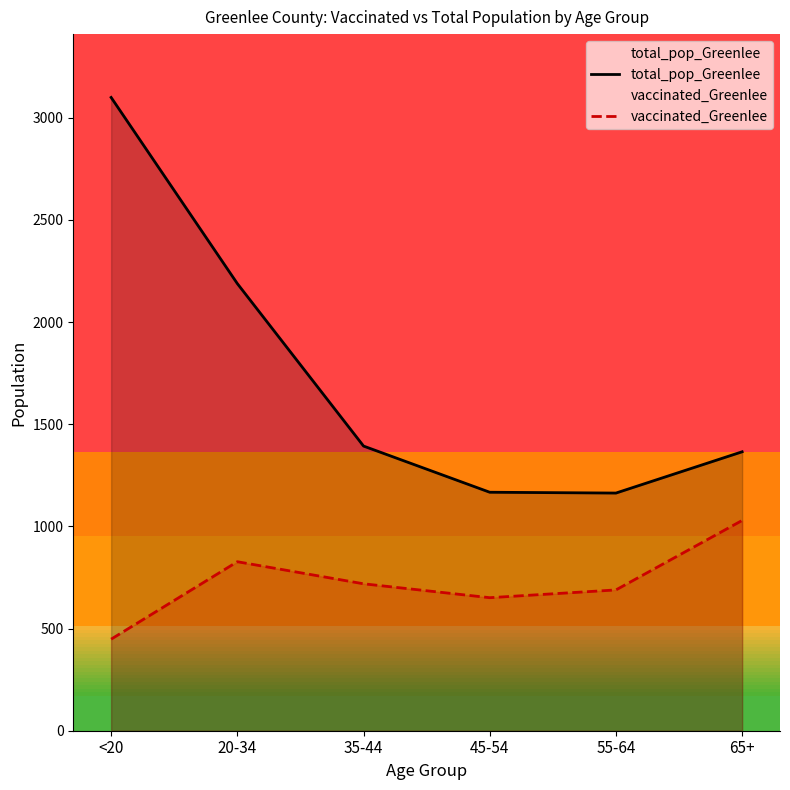

Reading right to left, extract all data points from this chart.

total_pop_Greenlee: 65+=1365	55-64=1163	45-54=1167	35-44=1393	20-34=2188	<20=3099
vaccinated_Greenlee: 65+=1029	55-64=689	45-54=651	35-44=719	20-34=827	<20=448